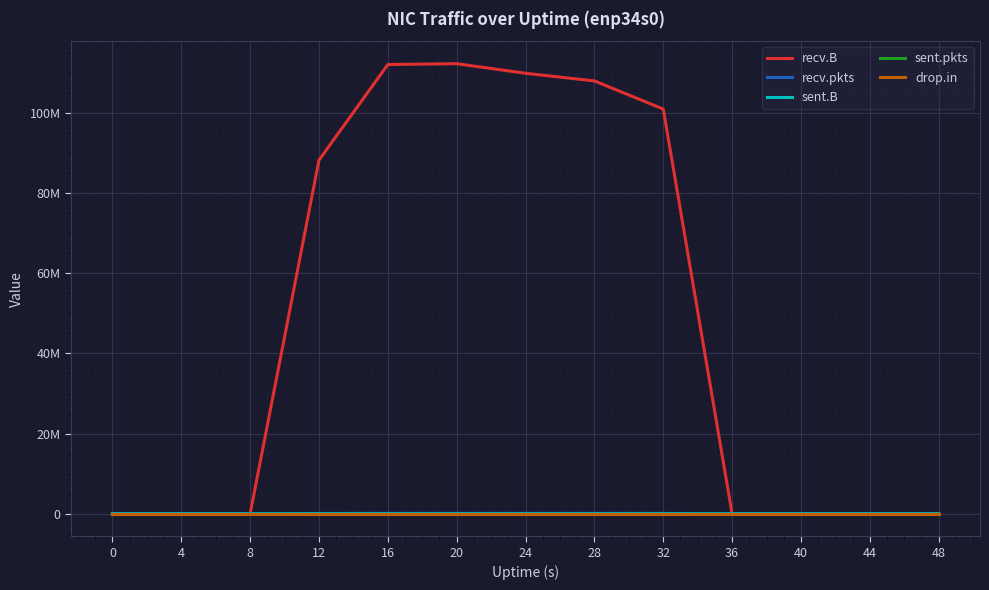

True or false: recv.B has more than 2 interior local peaks.

False